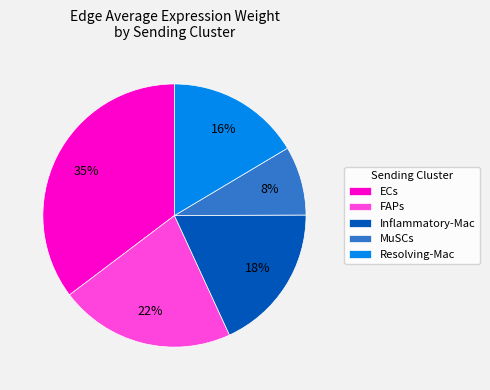

How many slices are in this pie chart?

5